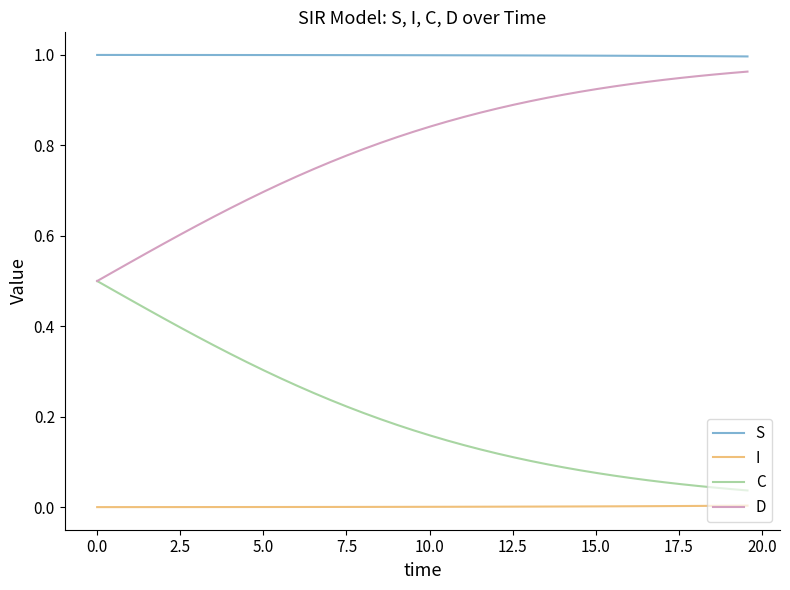

Which series has the largest total across all categories?

S